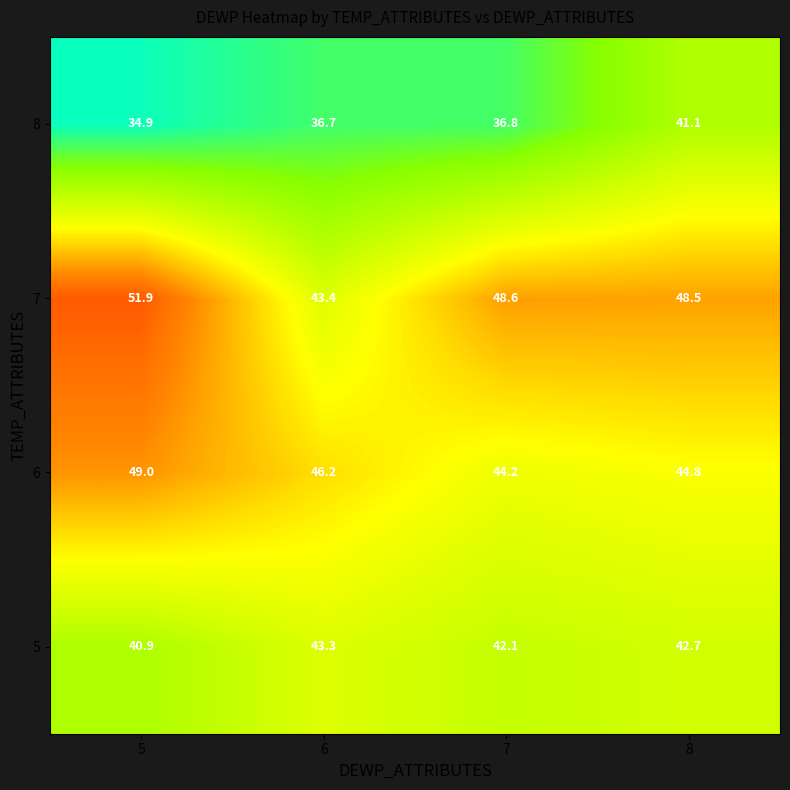

At 7, list the series in order from smallest to largest.

8, 5, 6, 7